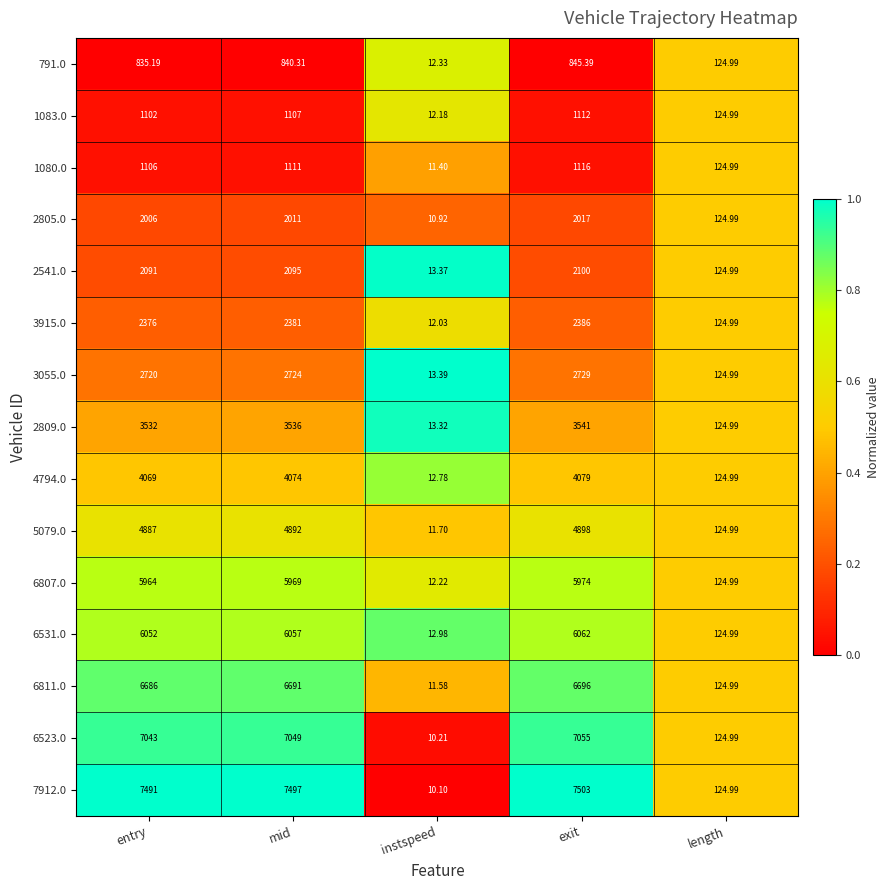

At which label is 3055.0 closest to 1371?

length